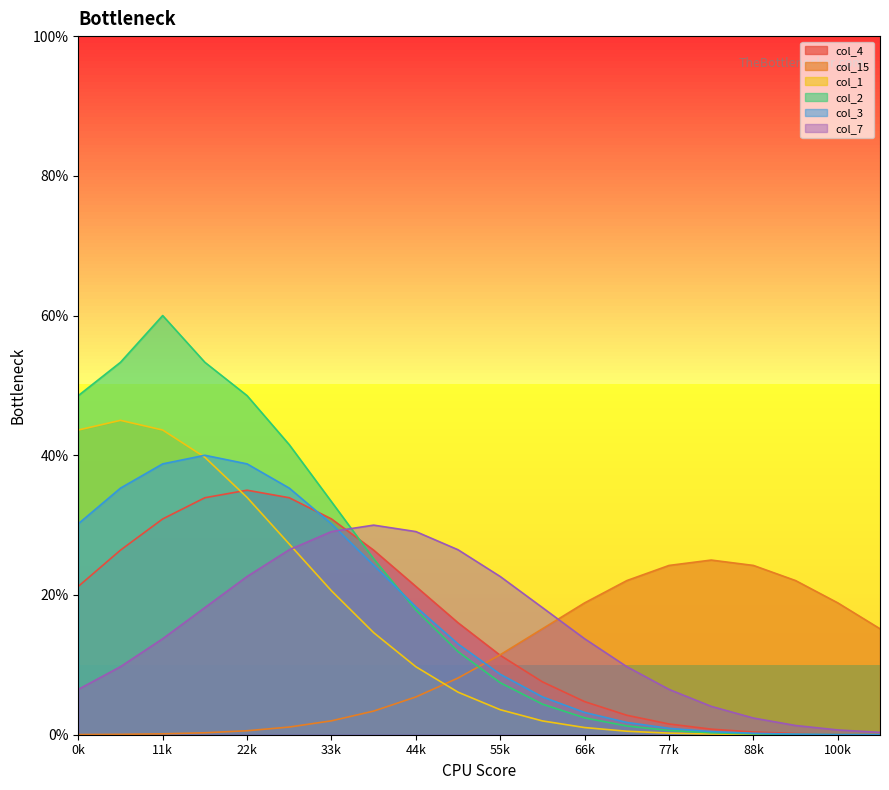

Between 95 and 80, which is larger?

95